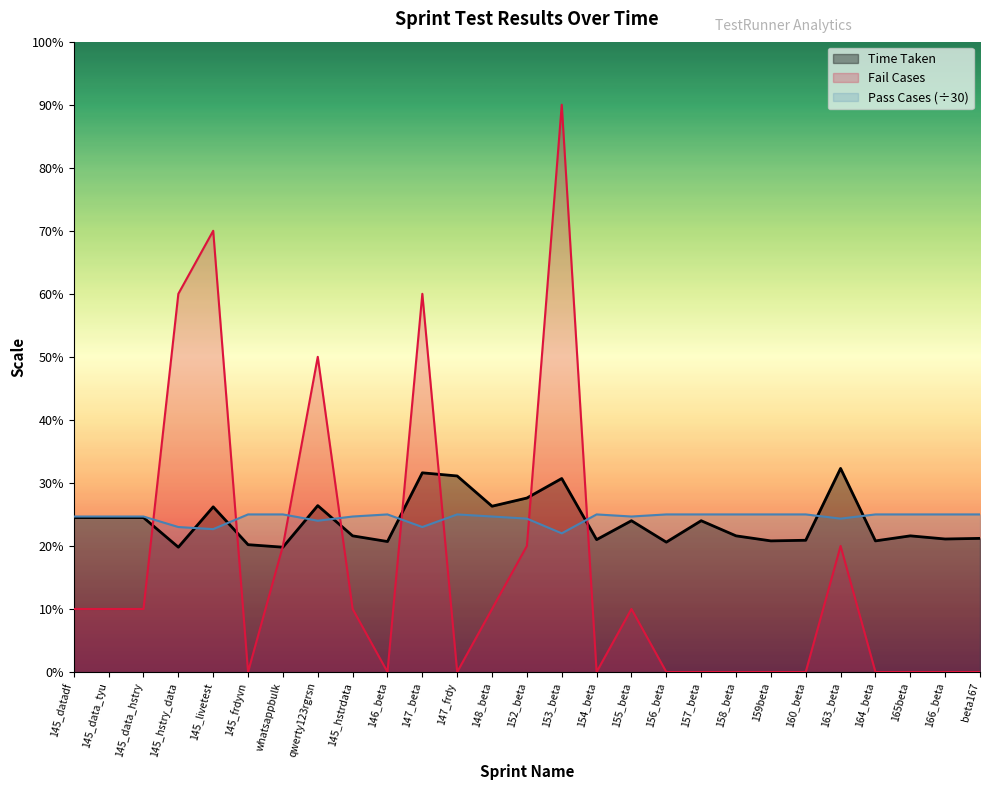

The Pass Cases series shows 2.5 at 146_beta. True or false?

True